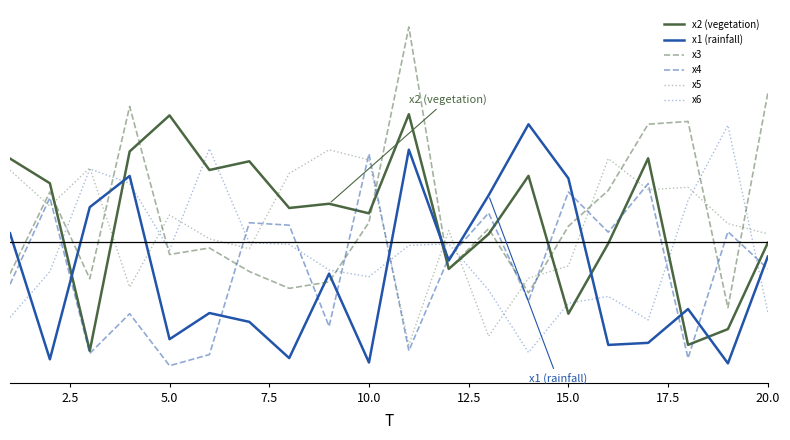

Does the chart display data point markers on the line(s)?

No